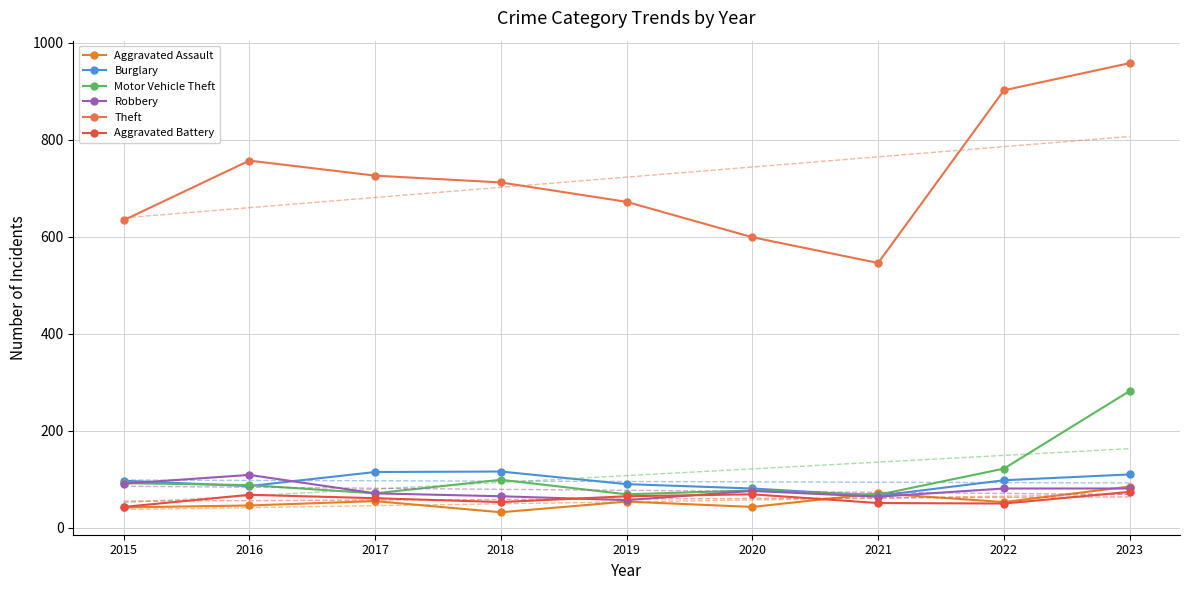

Count the number of data series in this chart.

12